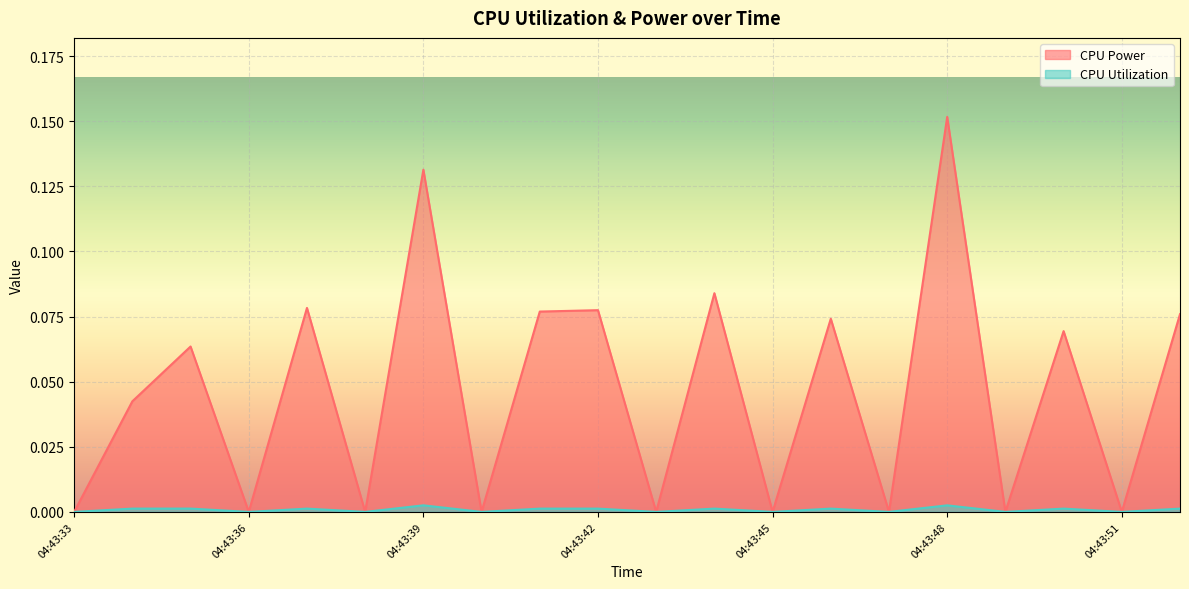

What are all the series names shown in the legend?

CPU Power, CPU Utilization